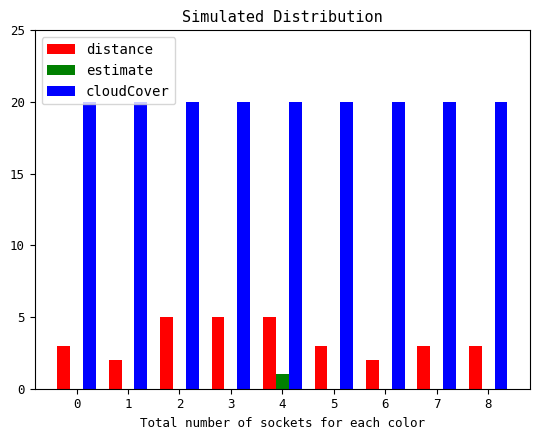

At which category is the sum across all series the highest?

4